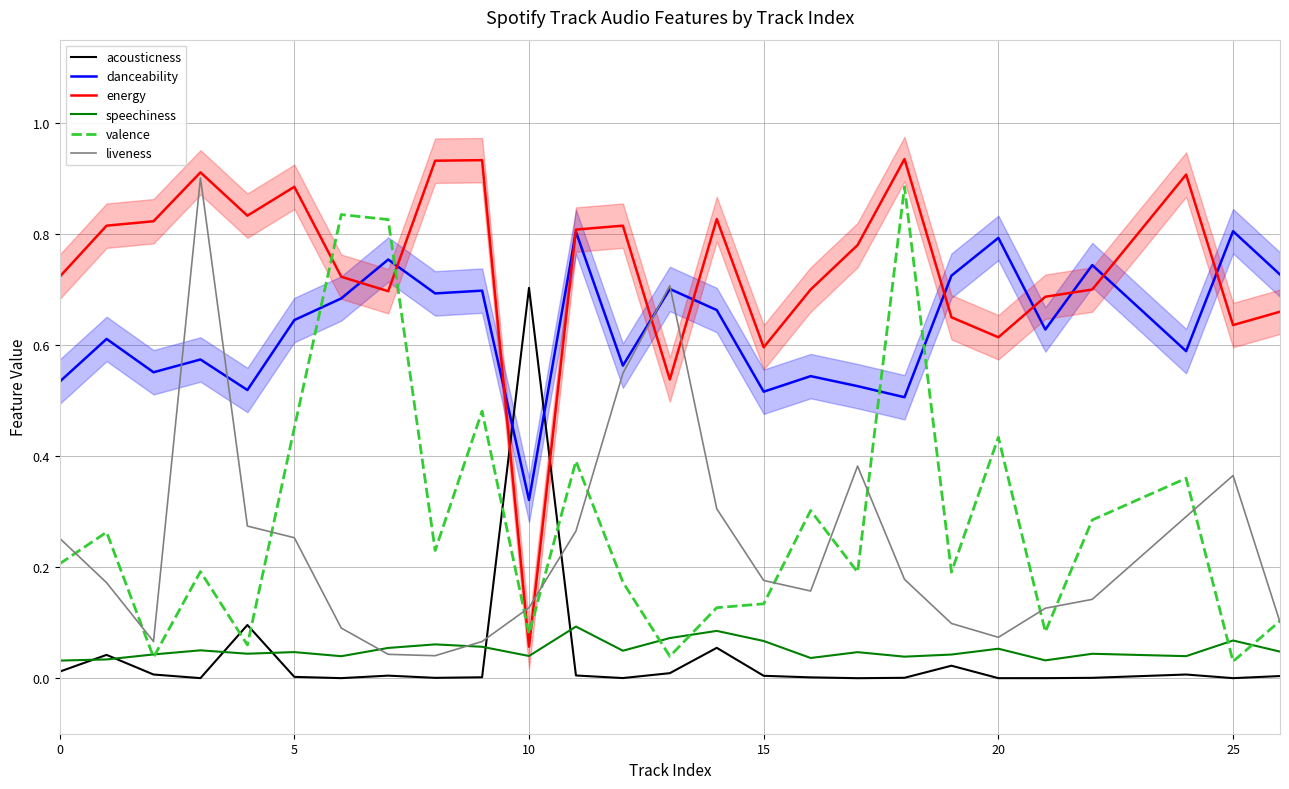

The energy series shows 0.4 at 20. True or false?

False